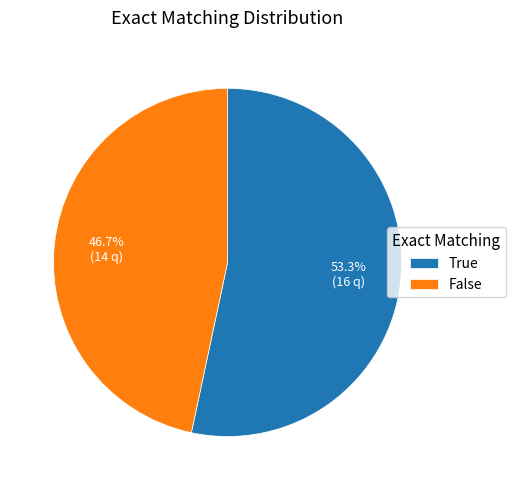

To the nearest percent, what is the combined percentage of False and True?

100%